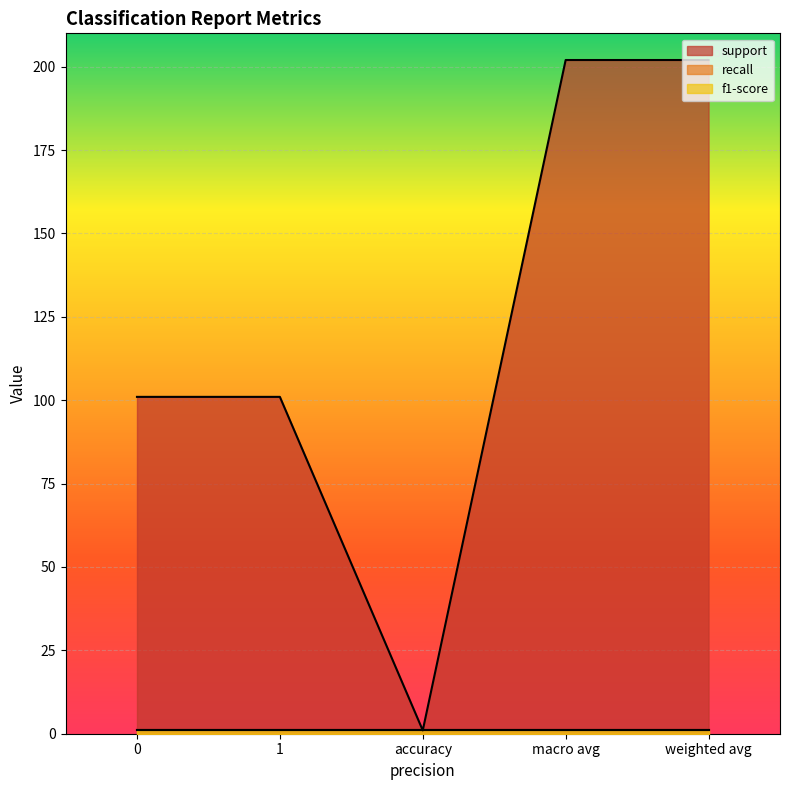

Count the number of data series in this chart.

3